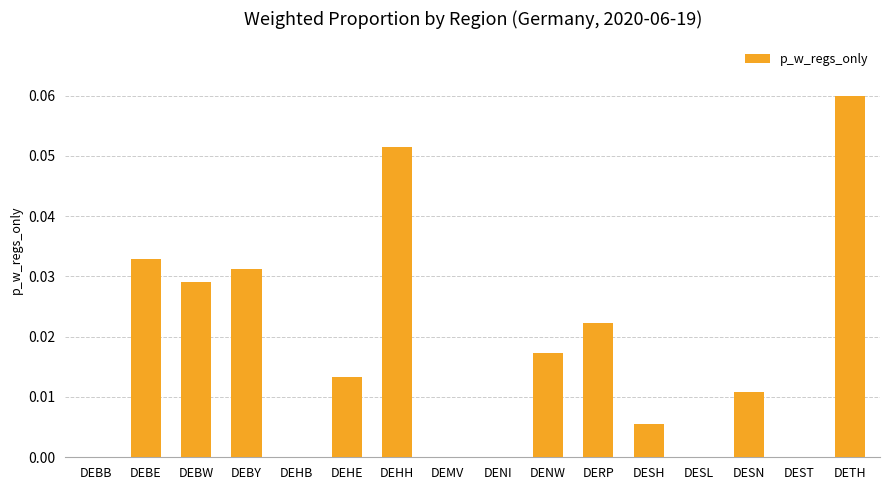

Which category has the highest value across all series?

DETH